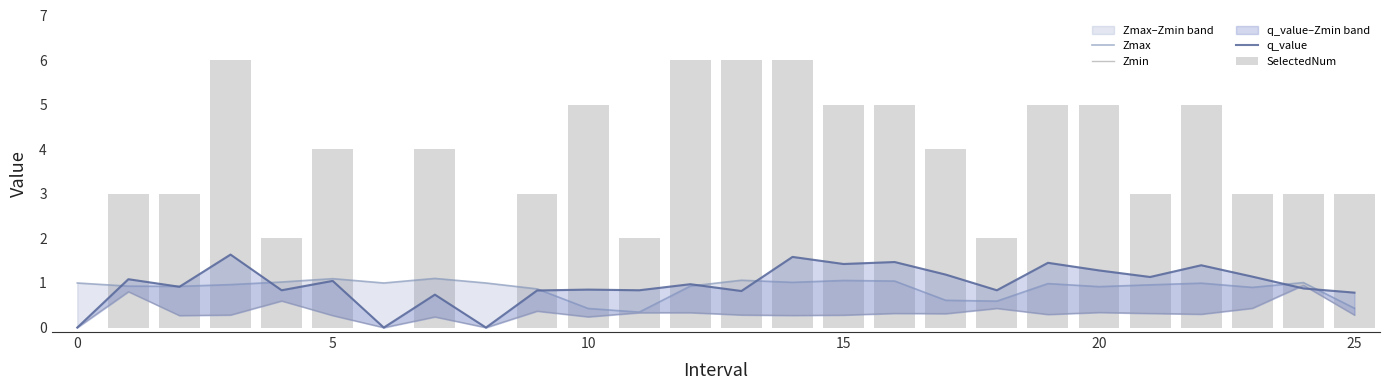

Which category has the lowest value in the Zmax series?

11